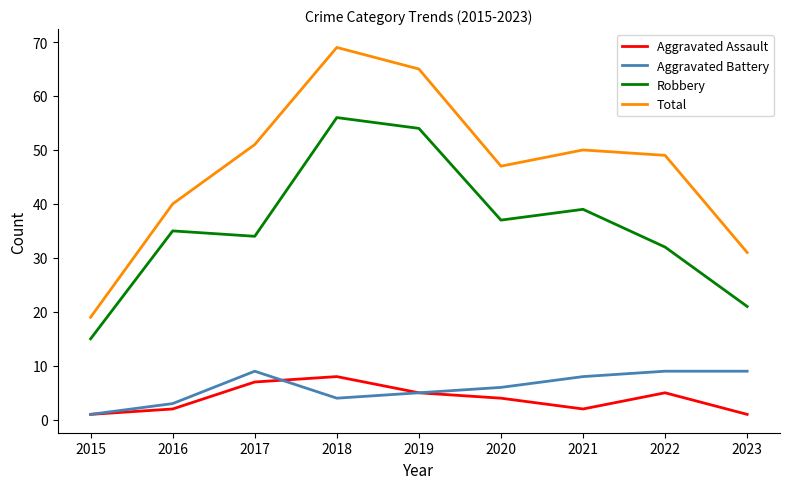

At which category does Total reach its first local peak?

2018